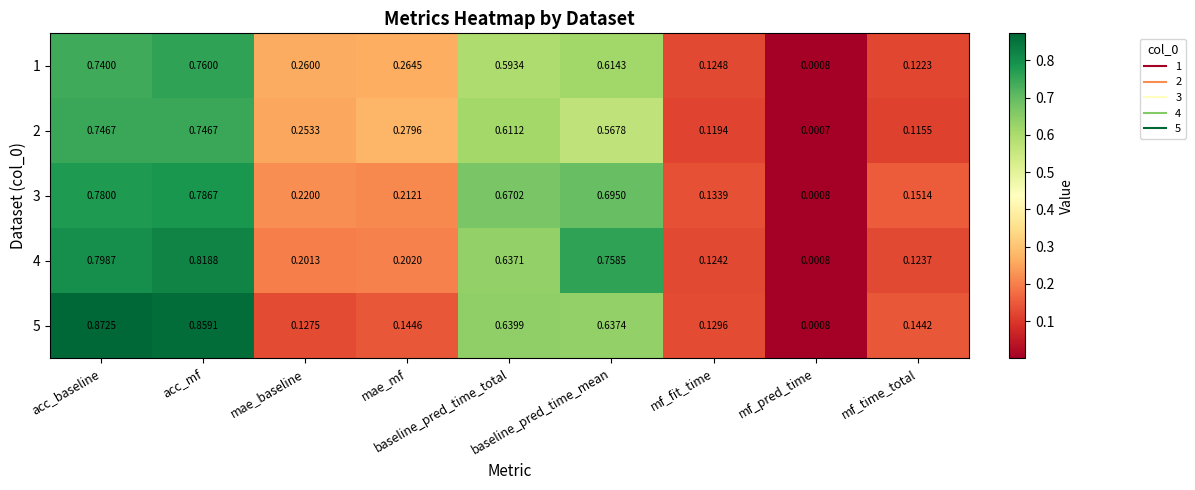

At baseline_pred_time_total, list the series in order from largest to smallest.

3, 5, 4, 2, 1